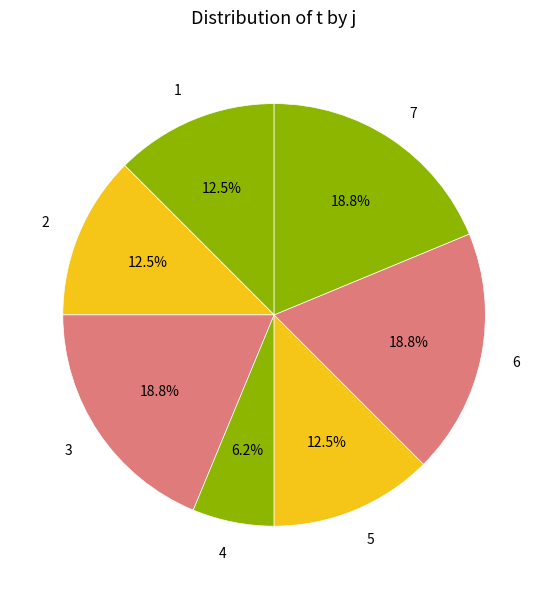

Approximately how many times larger is the value at 4 compared to 1?

0.5